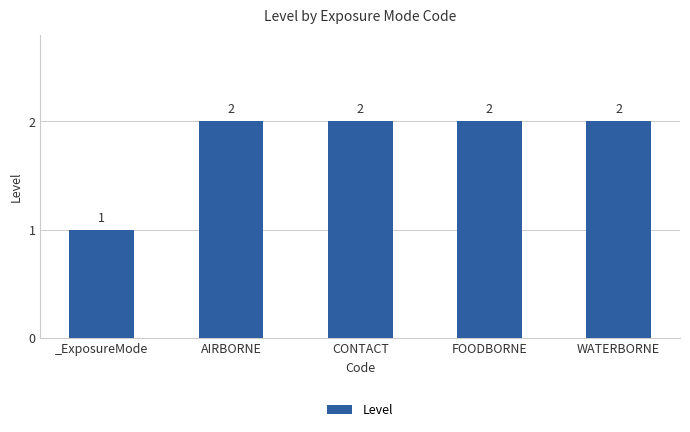

The value at AIRBORNE is 3. True or false?

False